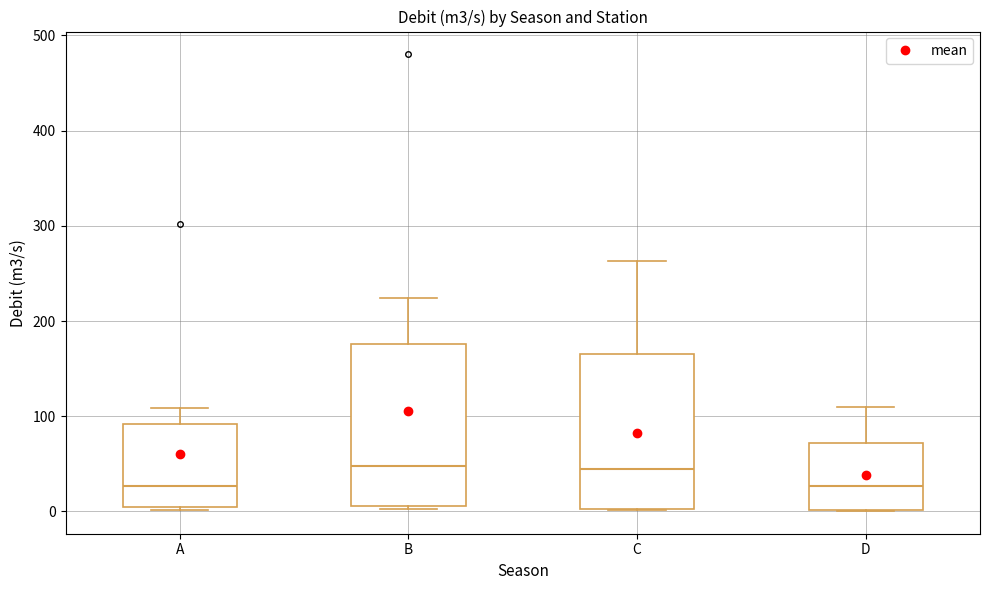

Reading left to right, read every box against the y-axis: the position of its median line, the range the box covers, and the ends of its whiskers. The values are not printed on the chart, so give them approximately, as read against the axis.

A: median 30, box 0 to 90, whiskers 0 (just below the box's lower edge) to 110
B: median 50, box 10 to 180, whiskers 0 to 220
C: median 40, box 0 to 170, whiskers 0 to 260
D: median 30, box 0 to 70, whiskers 0 to 110